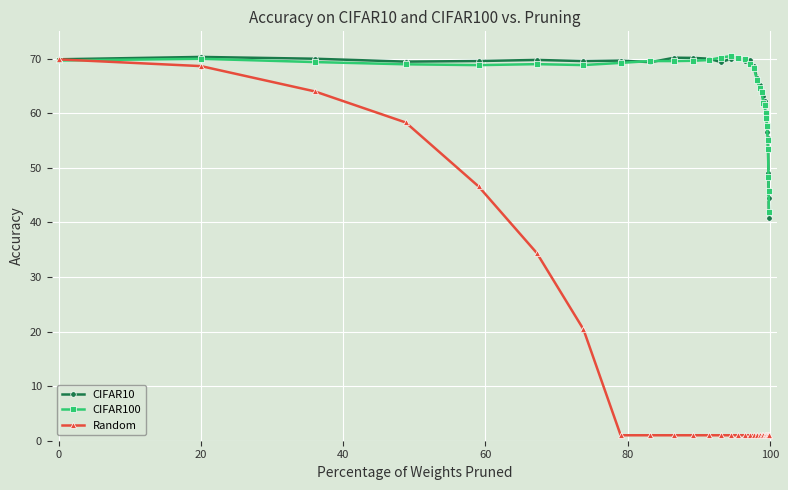

How many lines are shown in the chart?

3